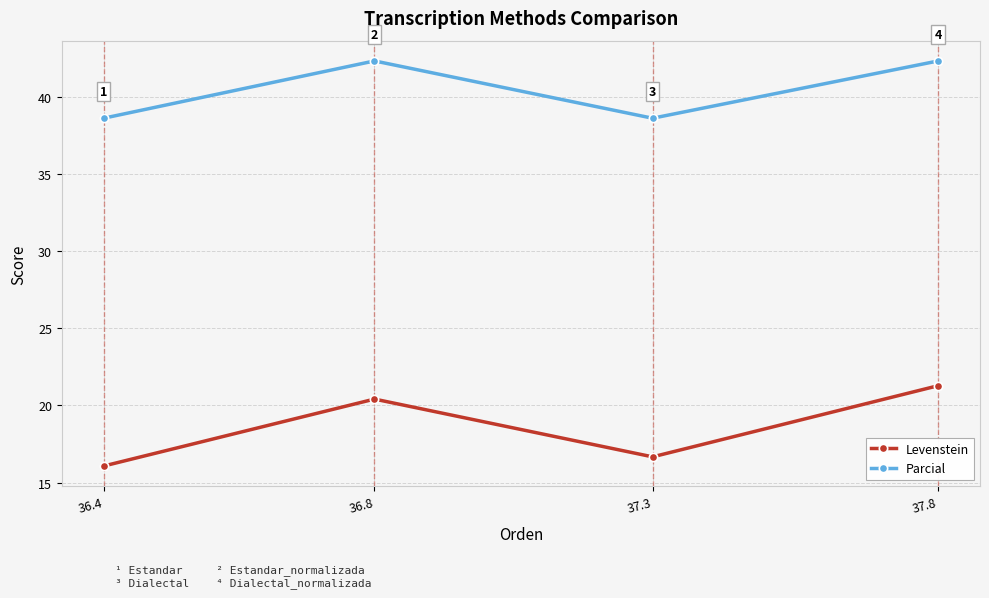

What is the average value of the Parcial series?

40.5